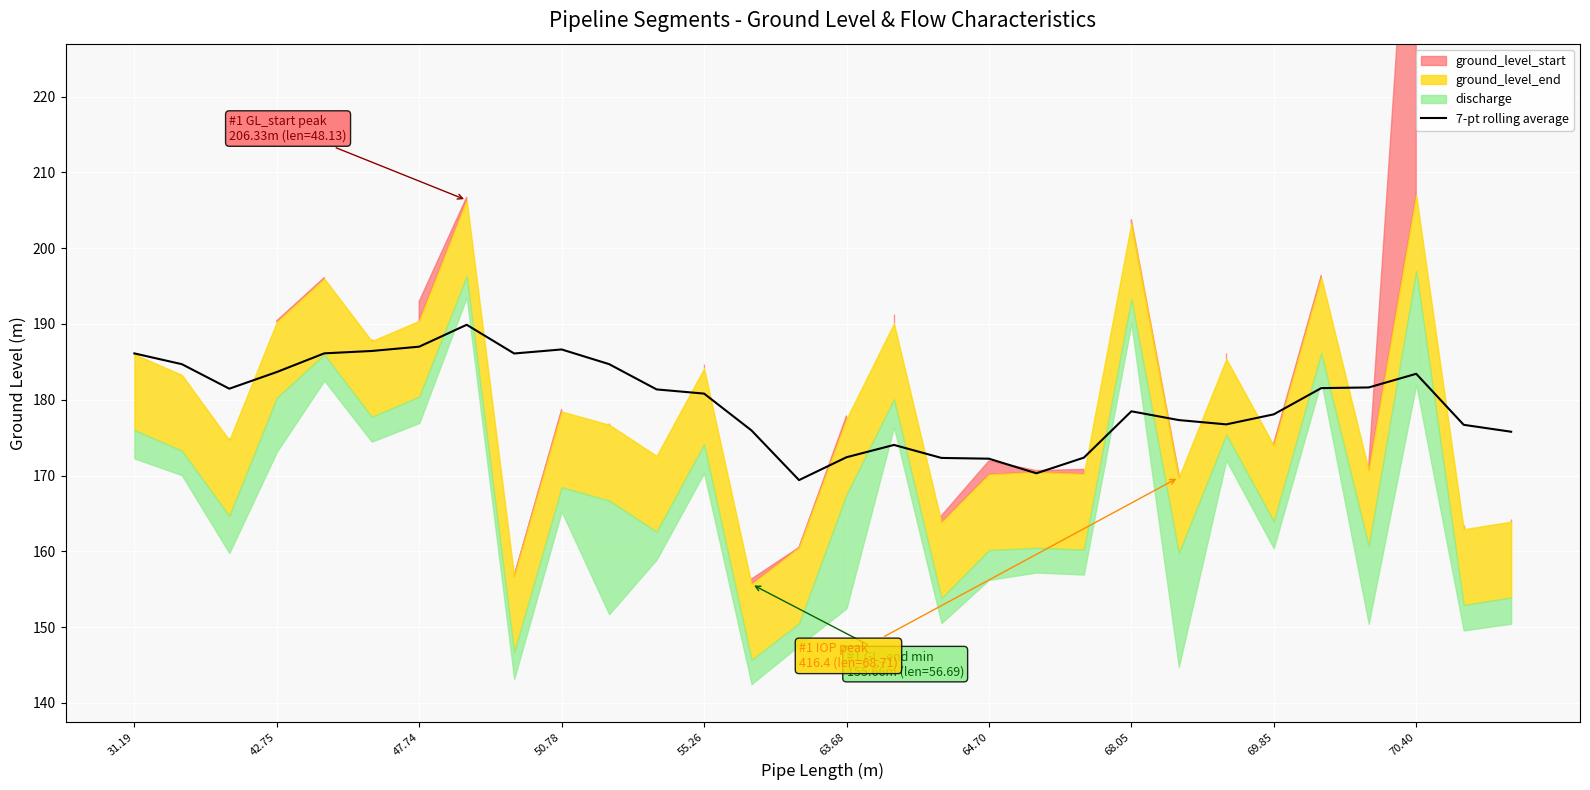

What is the minimum value for 7-pt rolling average?

169.4